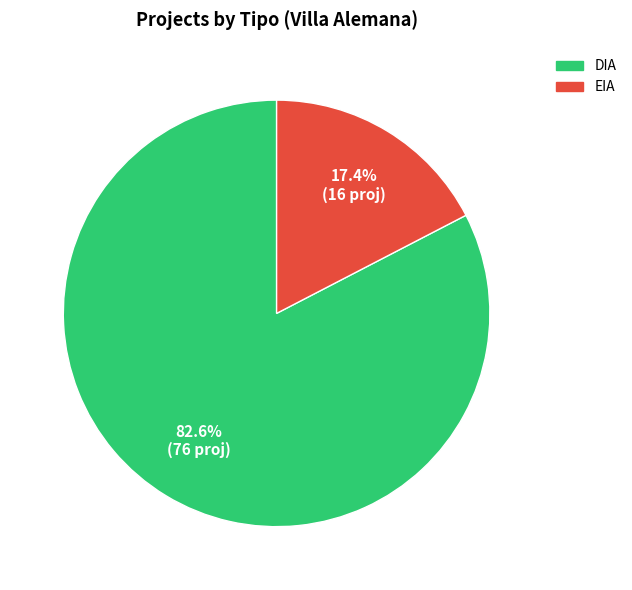

Is EIA the majority of the pie?

No